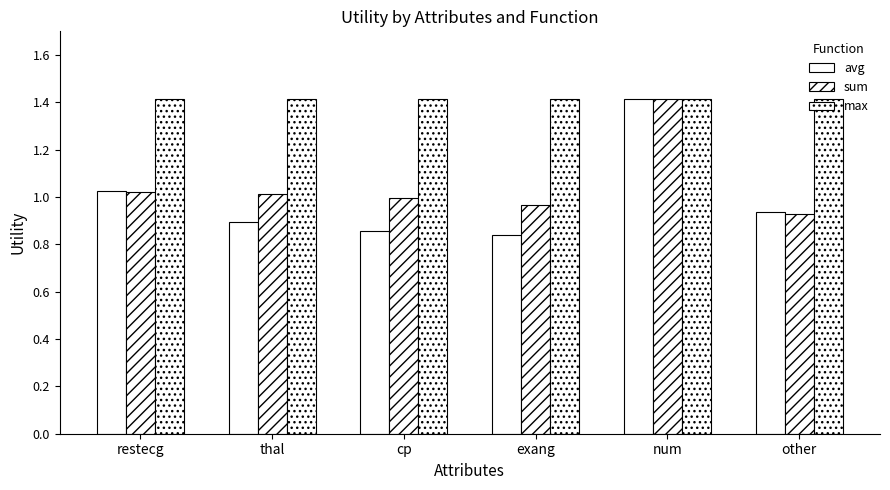

What is the approximate value of sum at exang?

1.0